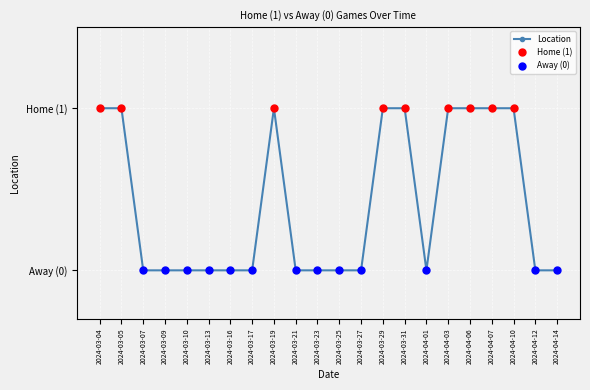

Which category has the highest value across all series?

2024-03-04